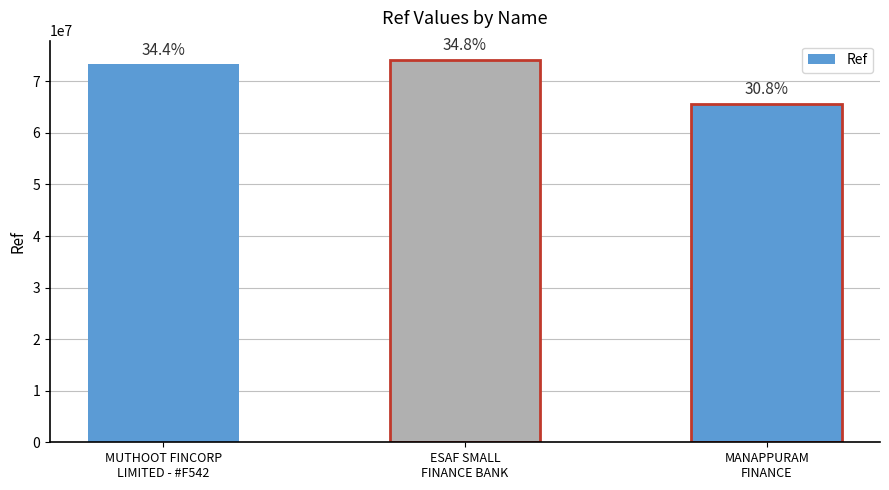

What is the minimum value shown in the chart?

65620412